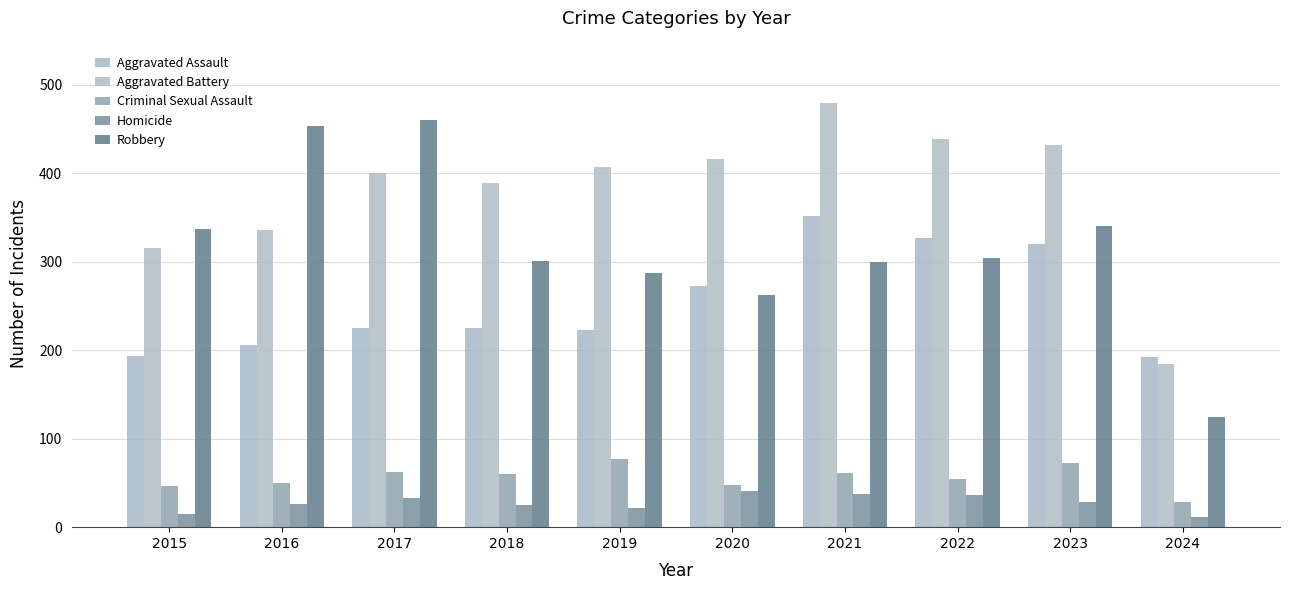

Reading right to left, list all the values displayed in this chart.

Aggravated Assault: 192	320	327	352	273	223	225	225	206	194
Aggravated Battery: 184	432	439	479	416	407	389	400	336	316
Criminal Sexual Assault: 28	72	55	61	48	77	60	62	50	46
Homicide: 12	28	36	38	41	22	25	33	26	15
Robbery: 125	341	304	300	263	287	301	460	454	337